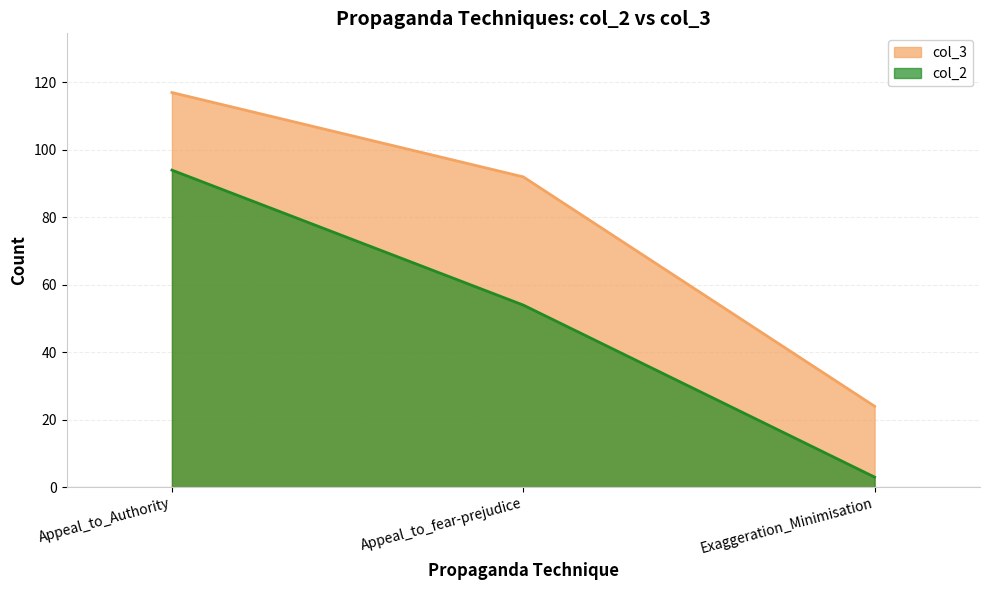

What is the ratio of the value at Appeal_to_Authority to the value at Appeal_to_fear-prejudice?

1.3